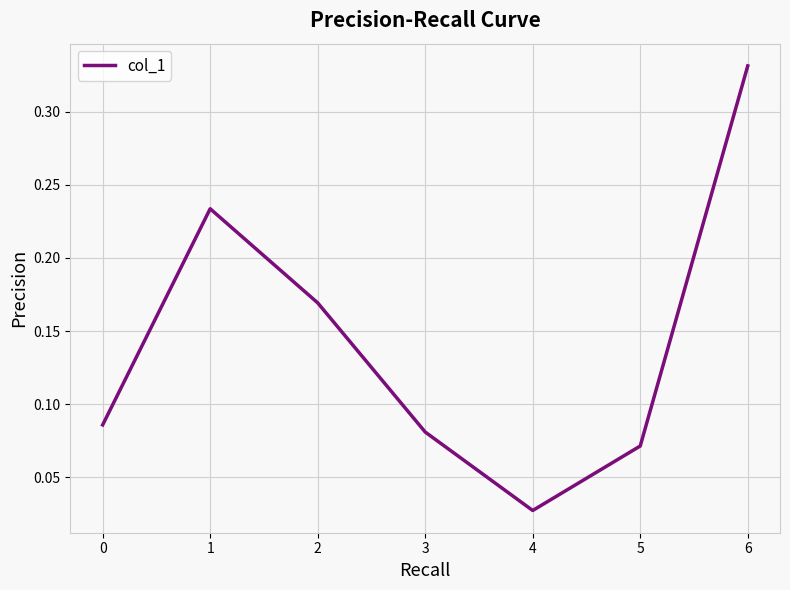

At which category does the chart reach its peak across all series?

6